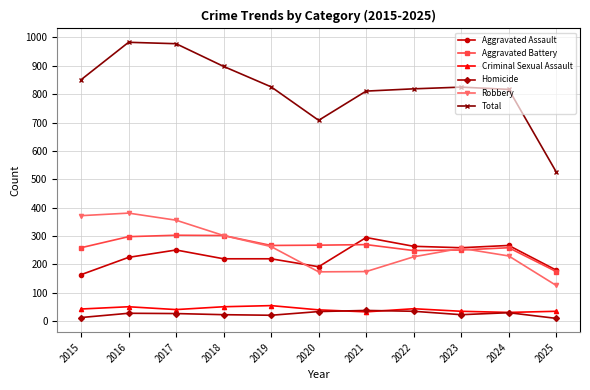

What is the total value across all series at 2017?

1956